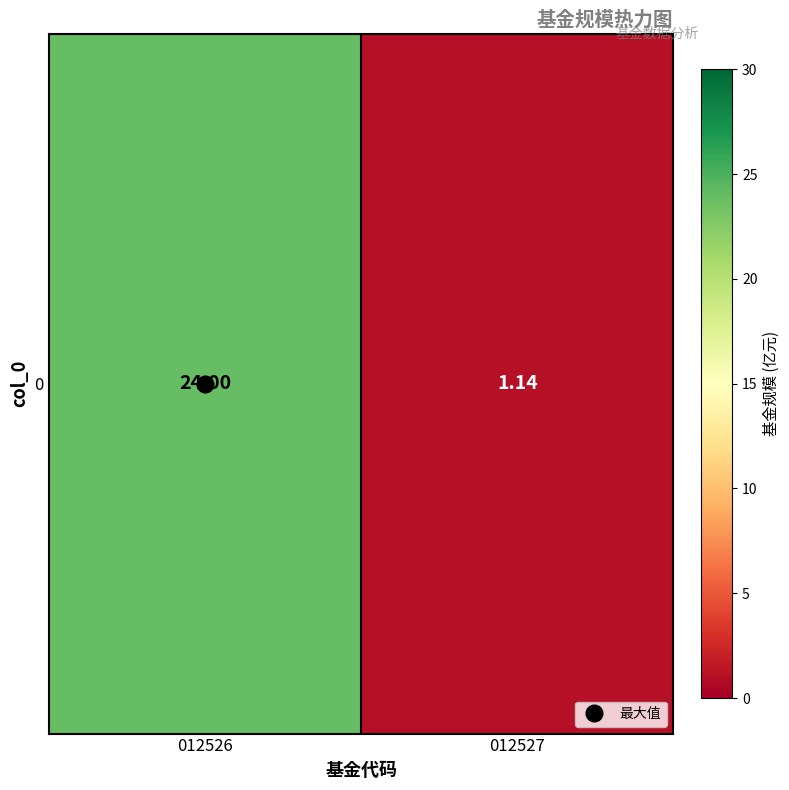

What is the sum of the values at 012527 and 012526?

25.1